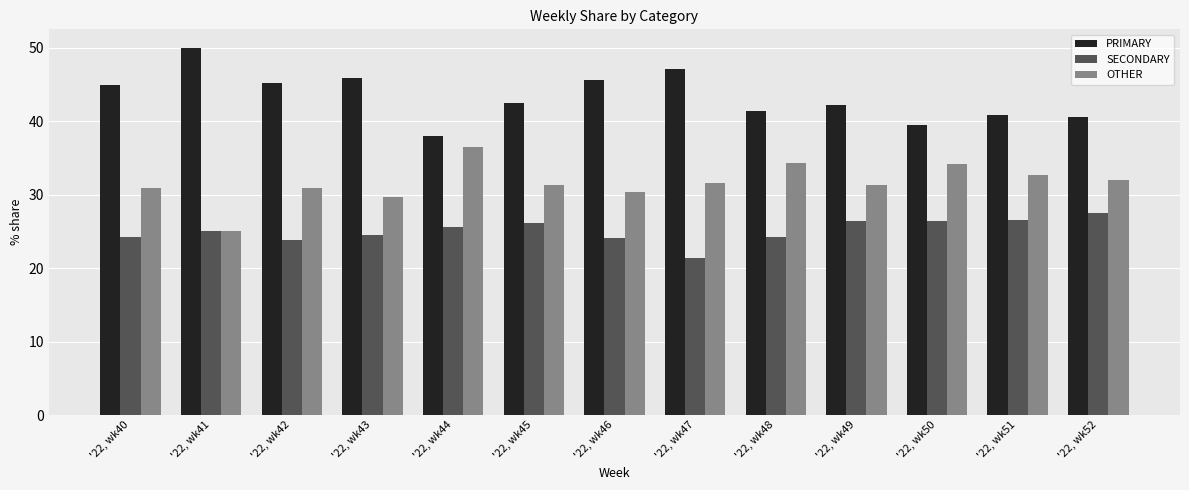

What are all the series names shown in the legend?

PRIMARY, SECONDARY, OTHER